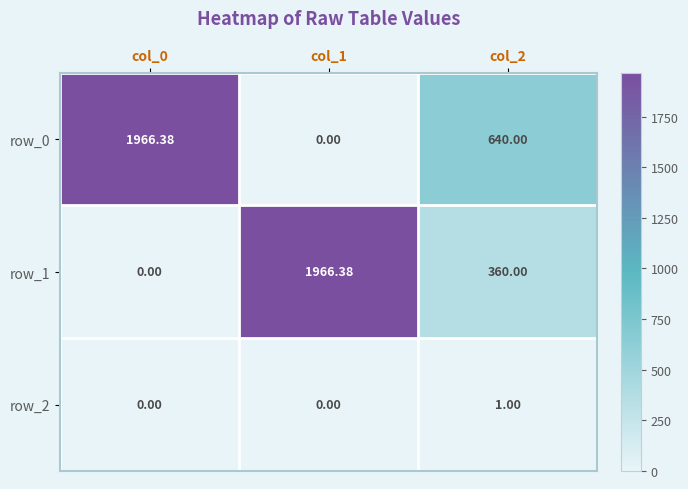

Is the value of row_1 at col_1 greater than the value of row_0 at col_2?

Yes